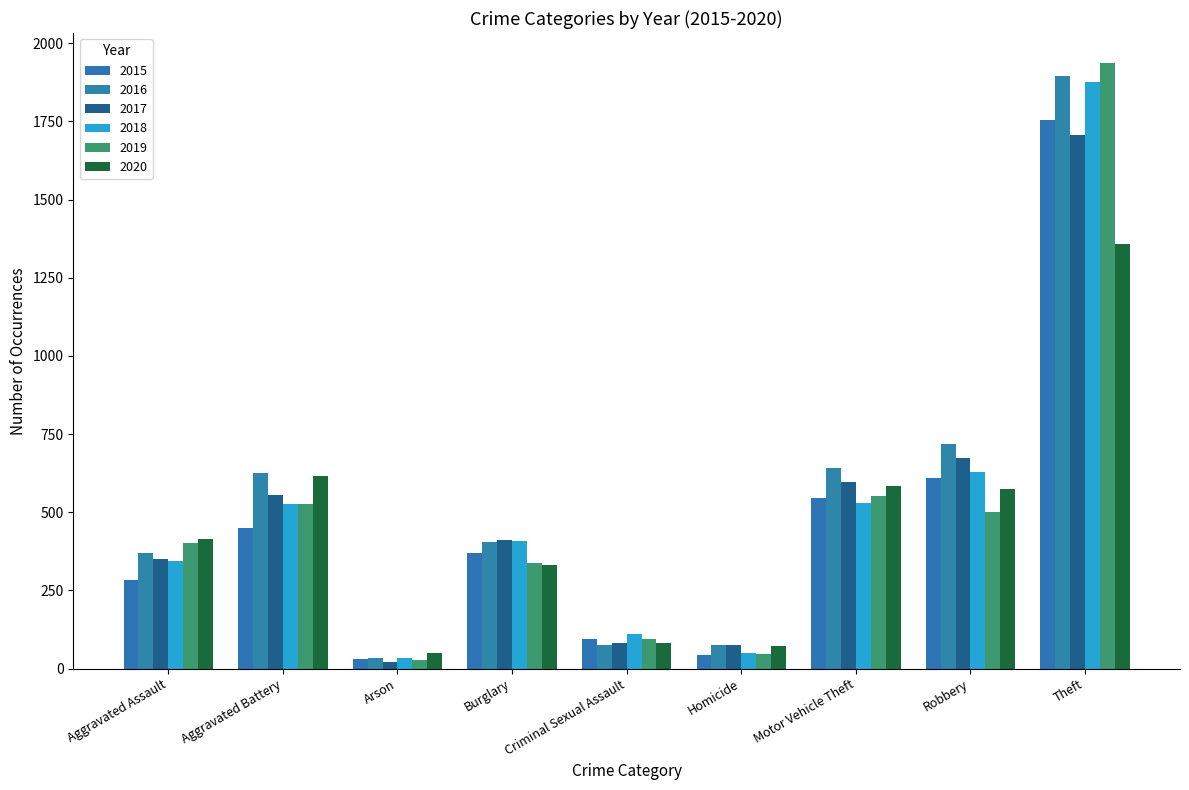

How many bars are there in total?

54